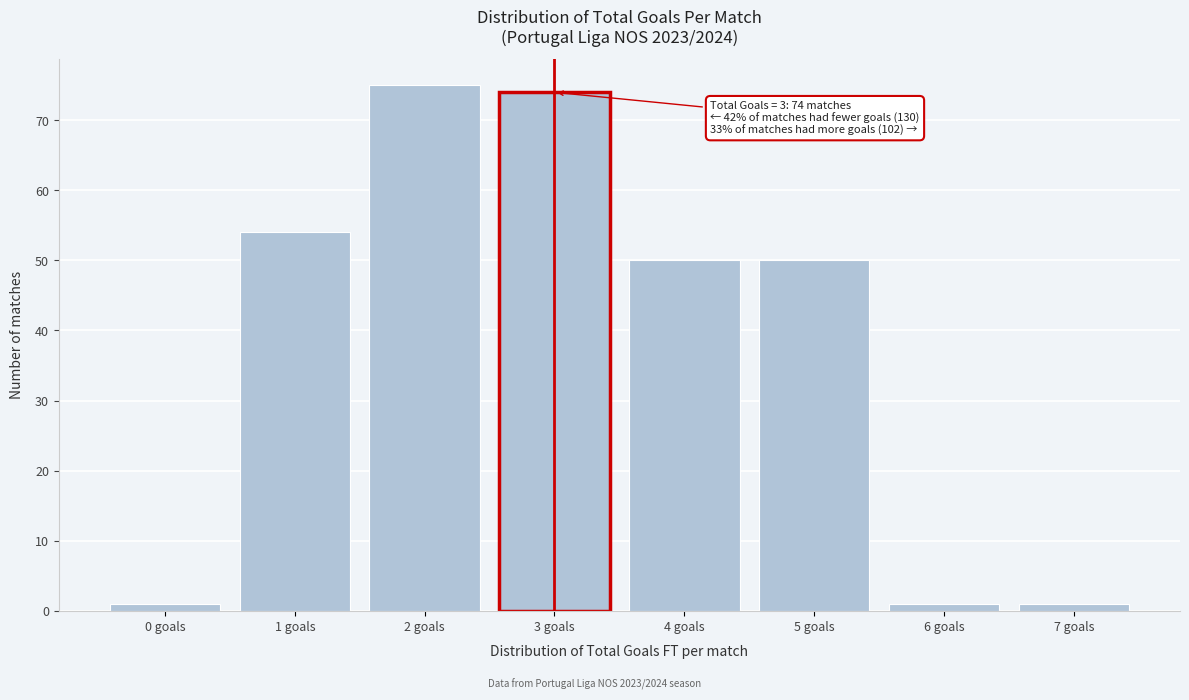

Over which range of the x-axis is the bar tallest?

1.5 to 2.5